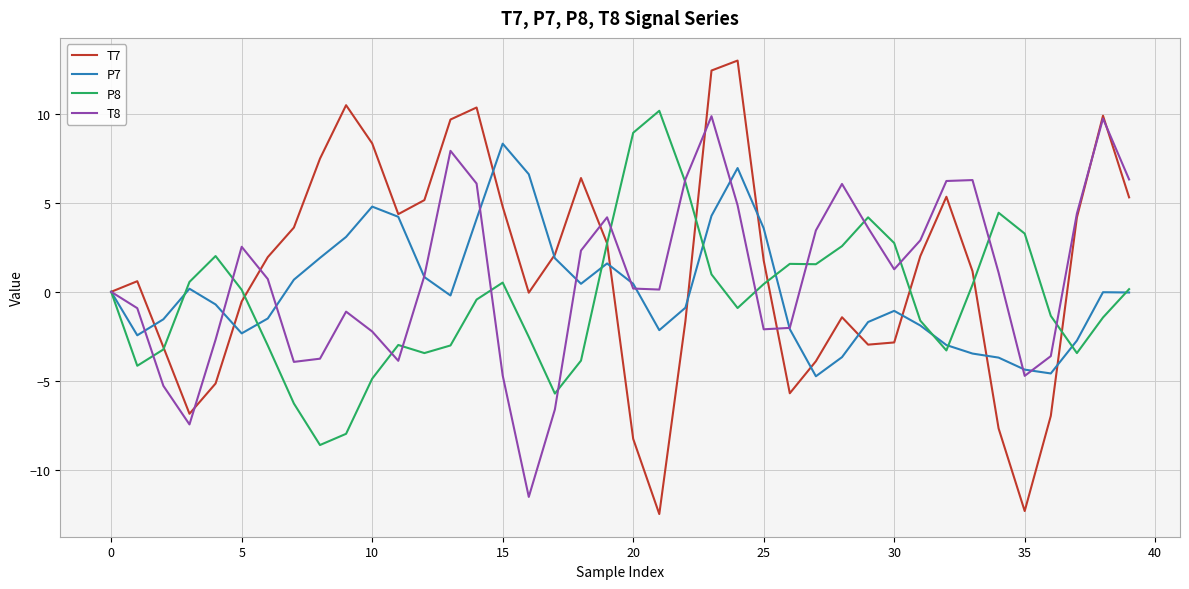

Which series has the largest range (max minus min)?

T7